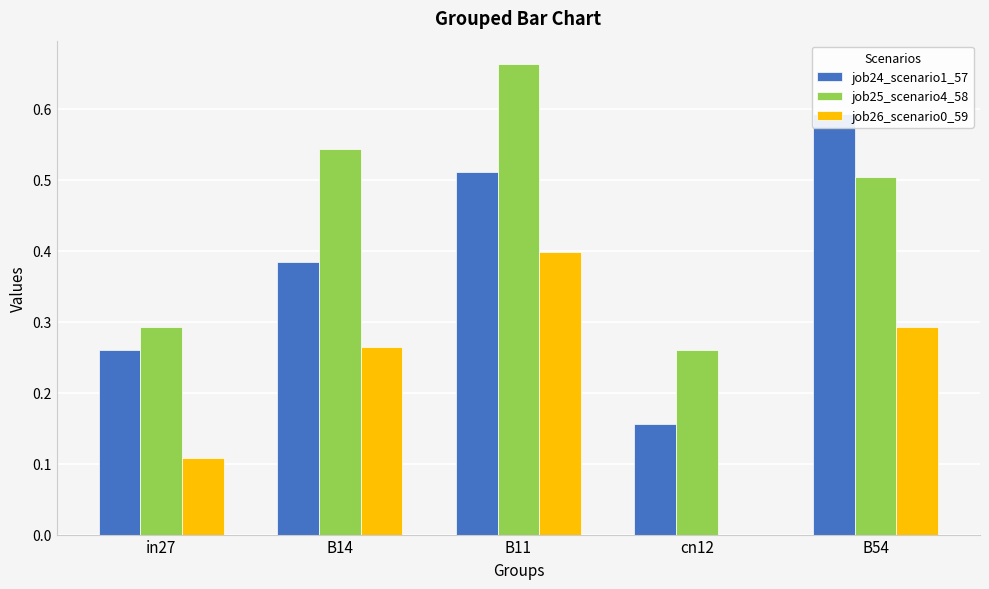

What position from the left is B14?

2